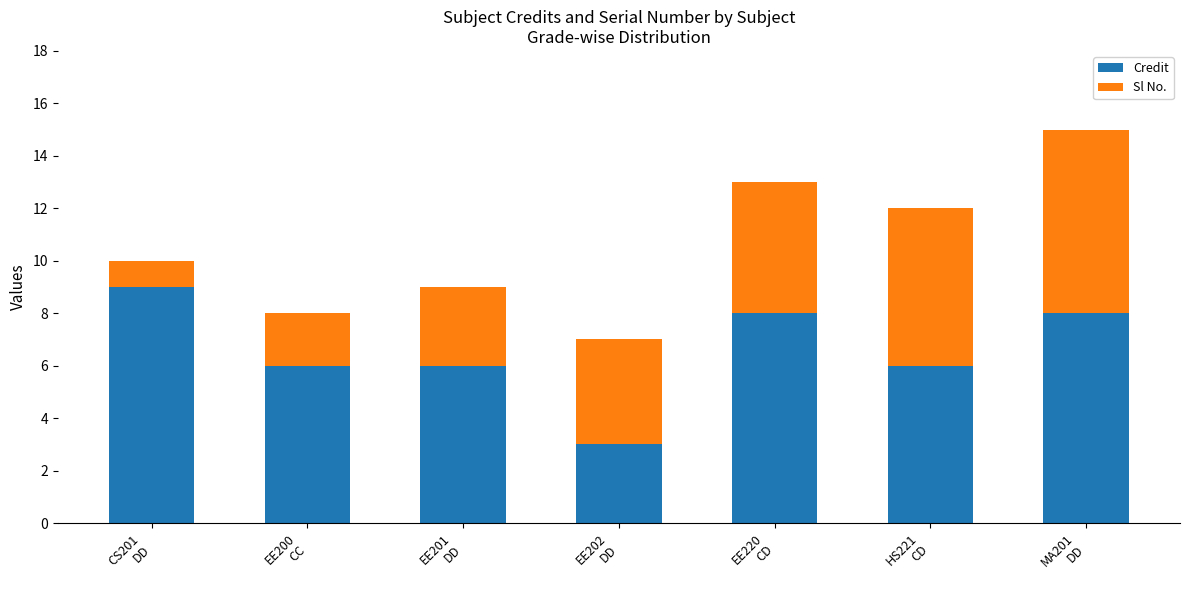

How many distinct data groups are displayed?

2